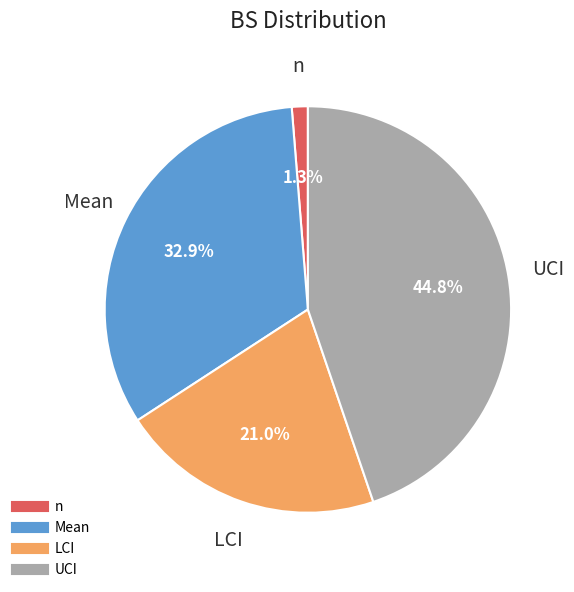

Approximately how many times larger is the value at Mean compared to LCI?

1.6